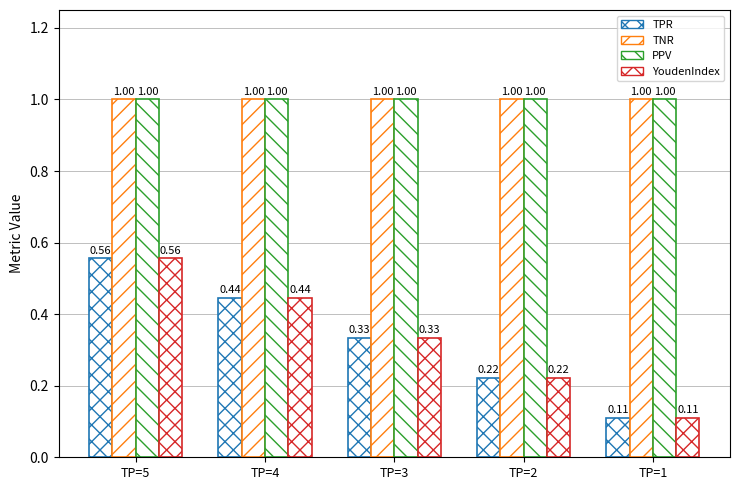

Does the chart contain stacked bars?

No